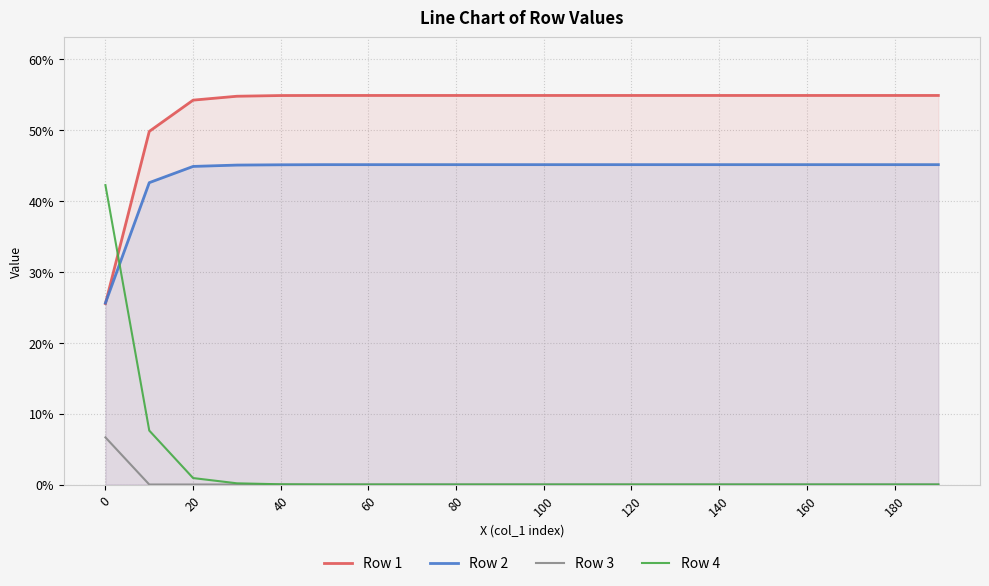

How many Row 2 values are between 0 and 1?

20